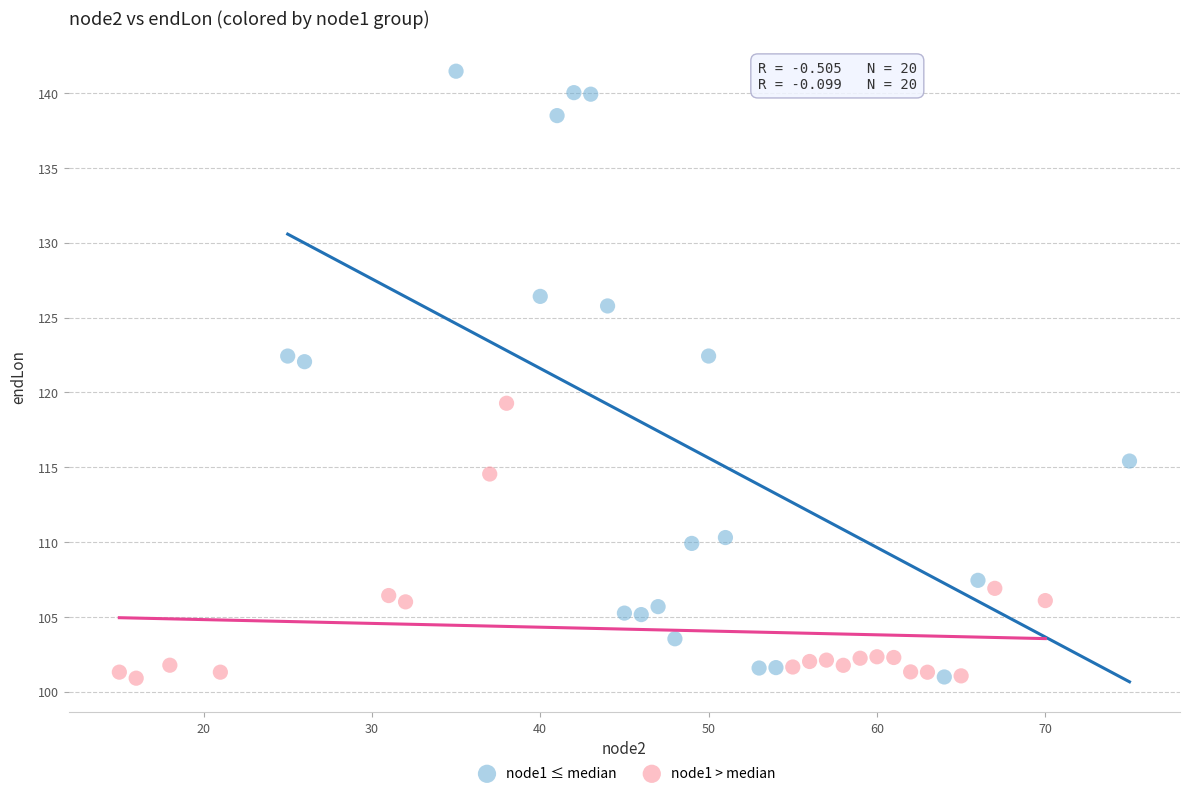

Which series has the largest Y range (max minus min)?

node1 ≤ median